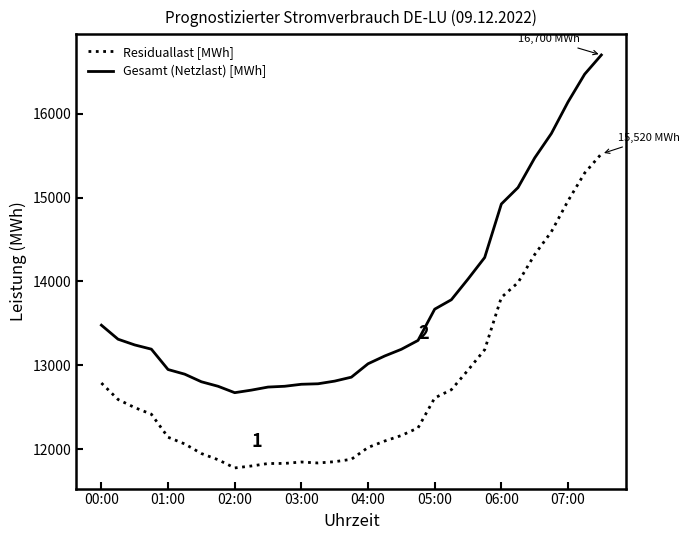

List the series in order of their overall mean, highest first.

Gesamt (Netzlast) [MWh], Residuallast [MWh]